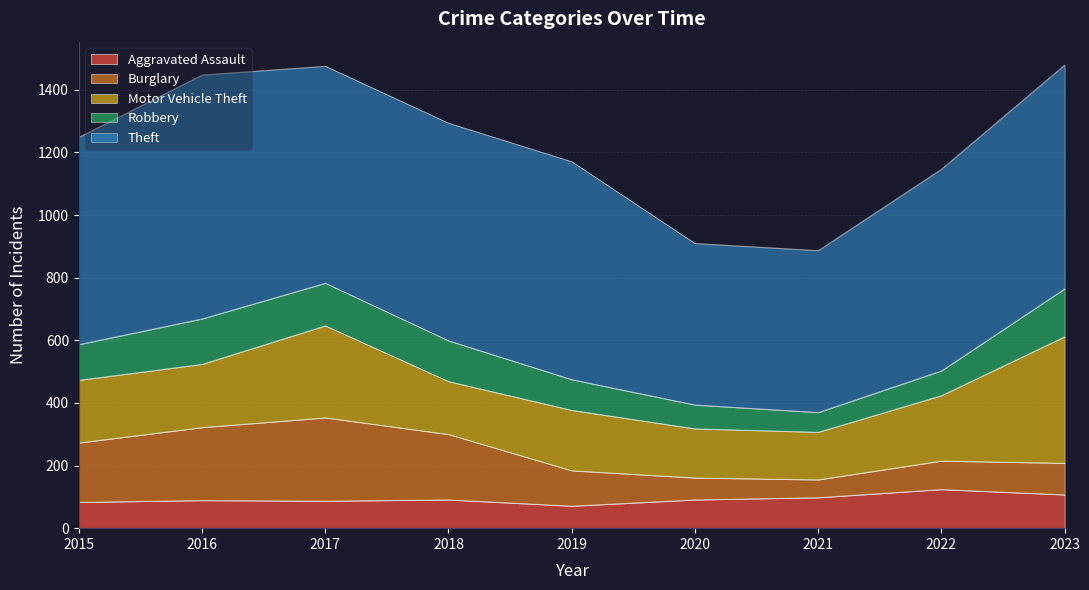

The Robbery series shows 63 at 2021. True or false?

True